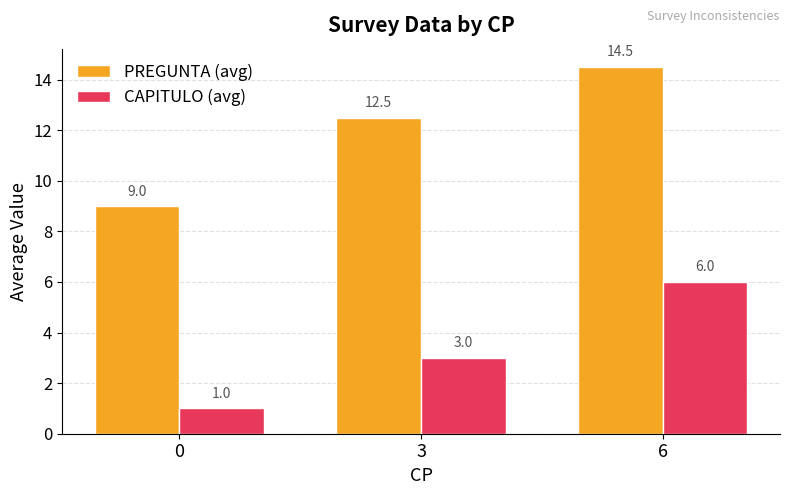

Reading left to right, what are all the values shown in this chart?

PREGUNTA (avg): 9.0	12.5	14.5
CAPITULO (avg): 1.0	3.0	6.0